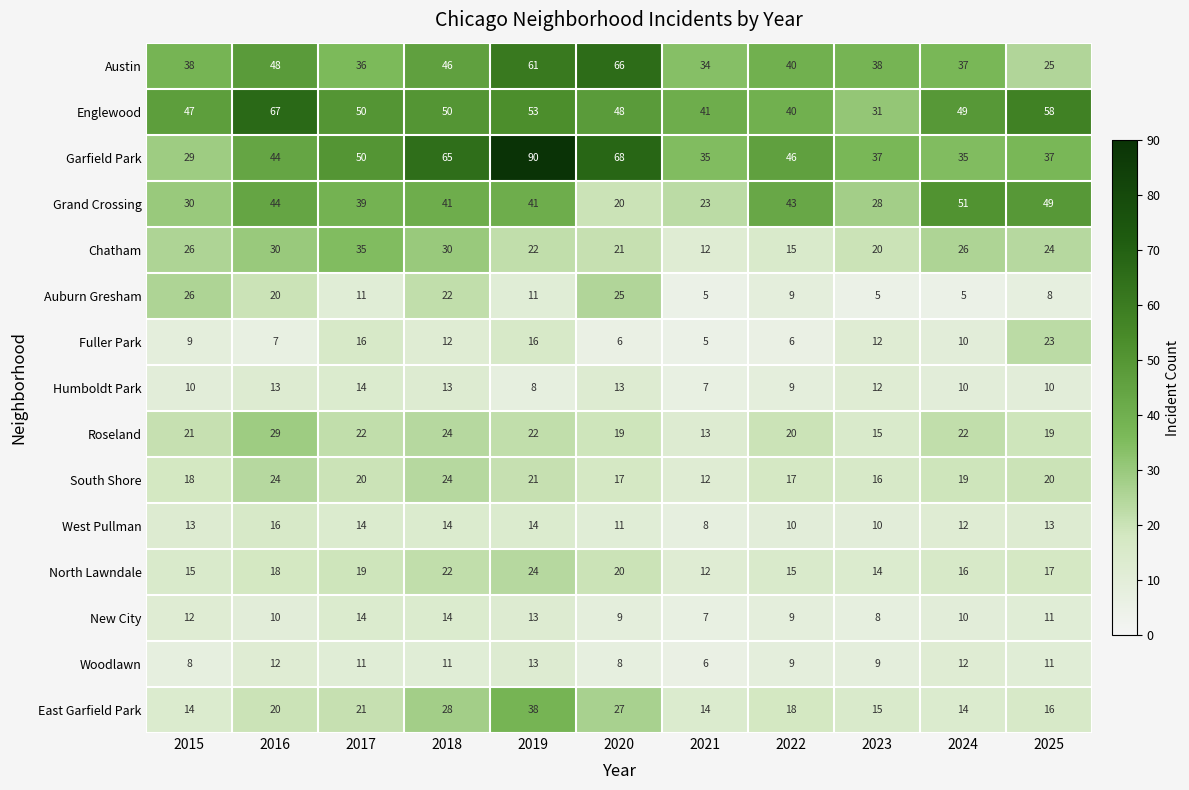

Is it true that North Lawndale equals 3 at 2021?

False